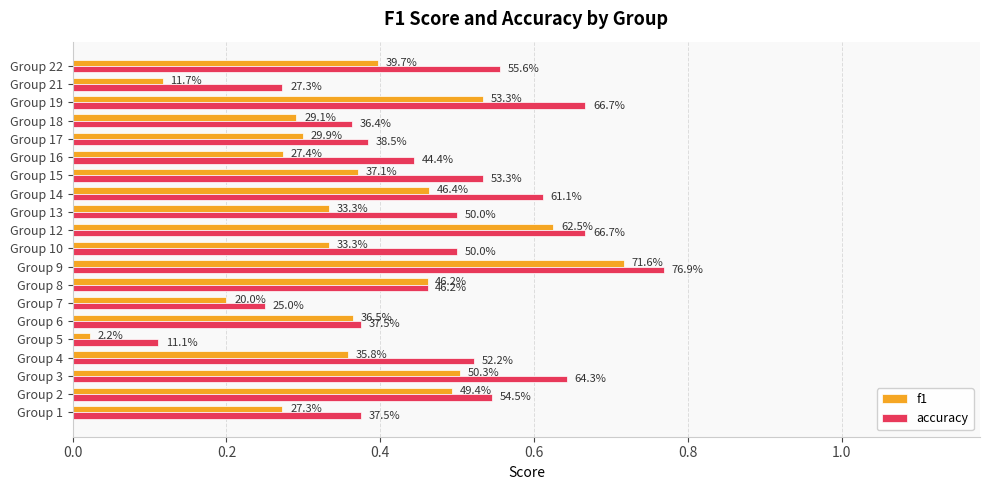

What are all the series names shown in the legend?

f1, accuracy